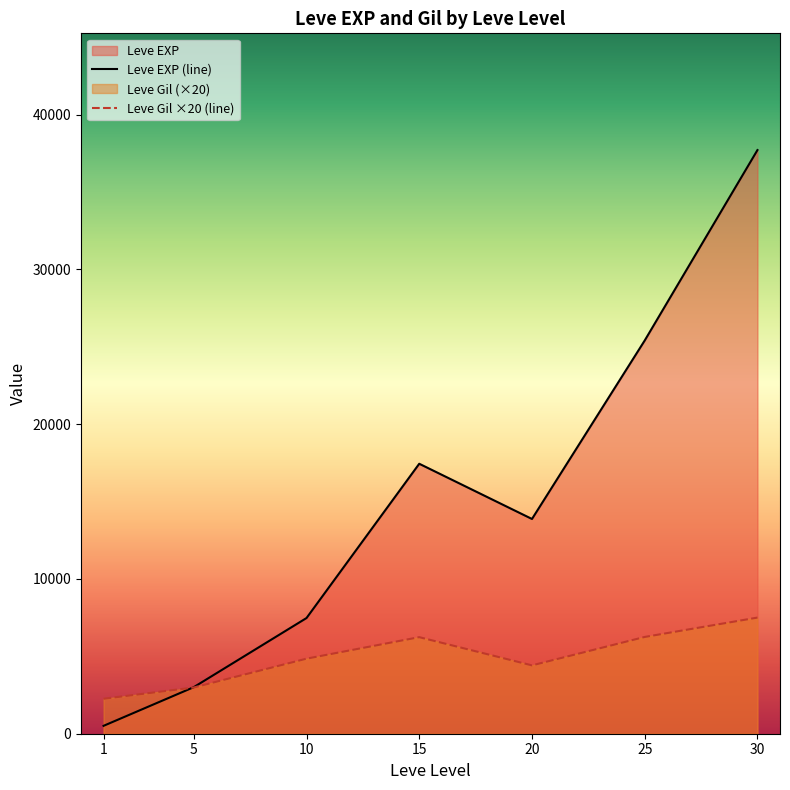

Does the chart have visible grid lines?

No